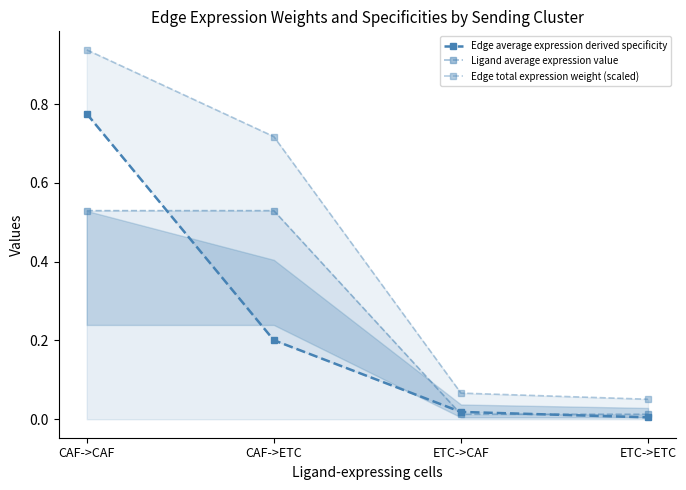

At which category is the sum across all series the highest?

CAF->CAF